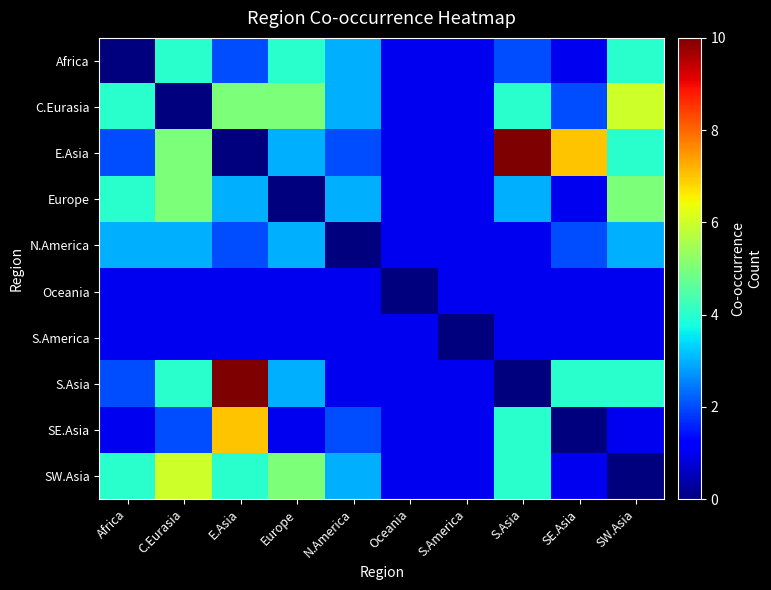

List the series in order of their peak value, highest first.

E.Asia, S.Asia, SE.Asia, C.Eurasia, SW.Asia, Europe, Africa, N.America, Oceania, S.America